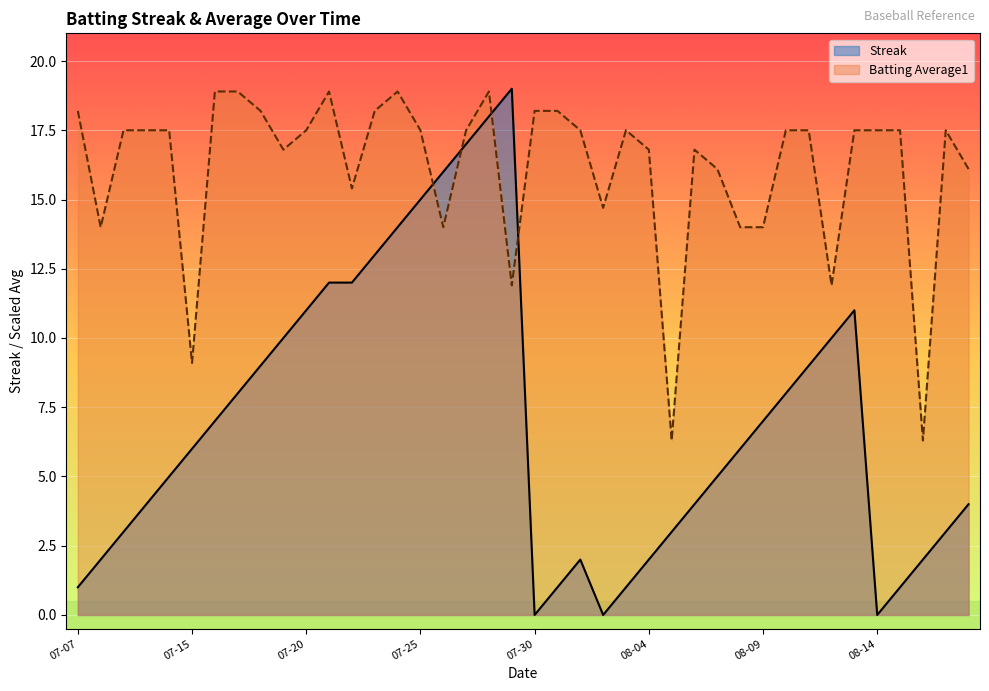

In Batting Average1, how many points are lower than both neighbors (excluding endpoints)?

10